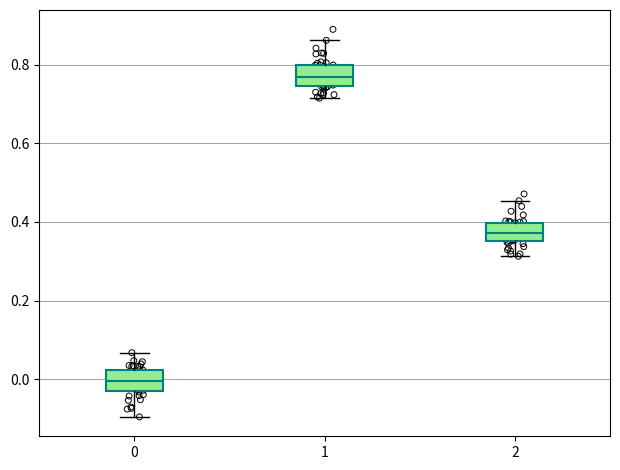

Reading left to right, read every box against the y-axis: the position of its median line, the range the box covers, and the ends of its whiskers. The values are not printed on the chart, so give them approximately, as read against the axis.

0: median 0.00, box -0.02 to 0.02, whiskers -0.10 to 0.06
1: median 0.76, box 0.74 to 0.80, whiskers 0.72 to 0.86
2: median 0.38, box 0.36 to 0.40, whiskers 0.32 to 0.46